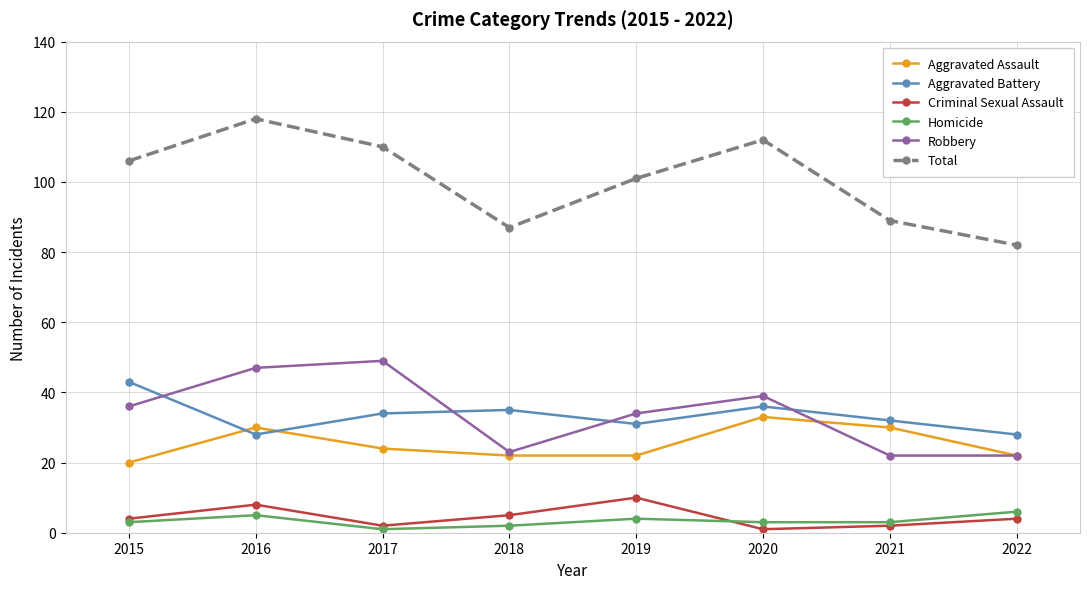

True or false: Aggravated Battery has a value of 35 at 2018.

True